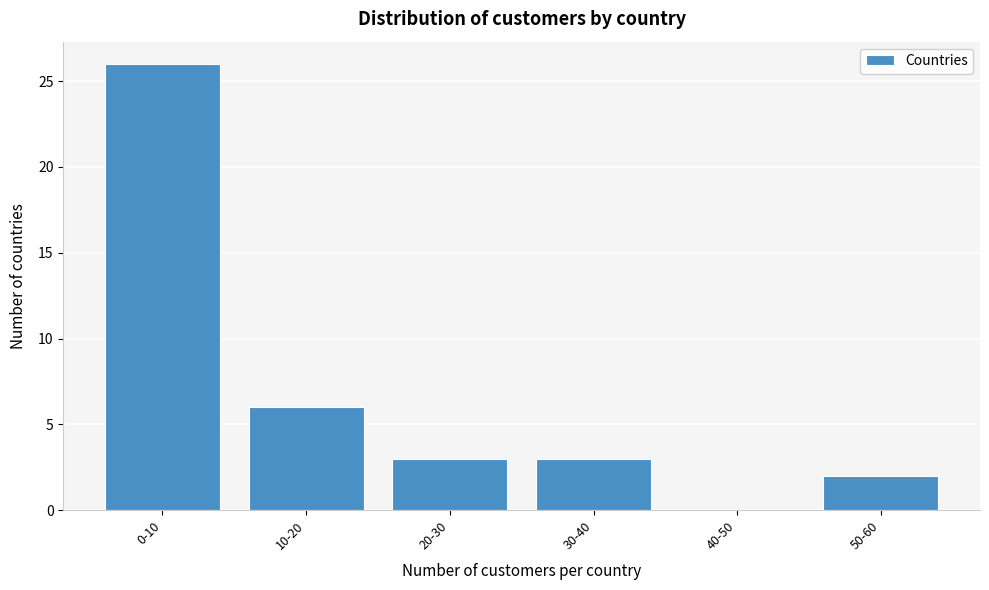

Reading left to right, what are all the values shown in this chart?

0-10=26	10-20=6	20-30=3	30-40=3	40-50=0	50-60=2